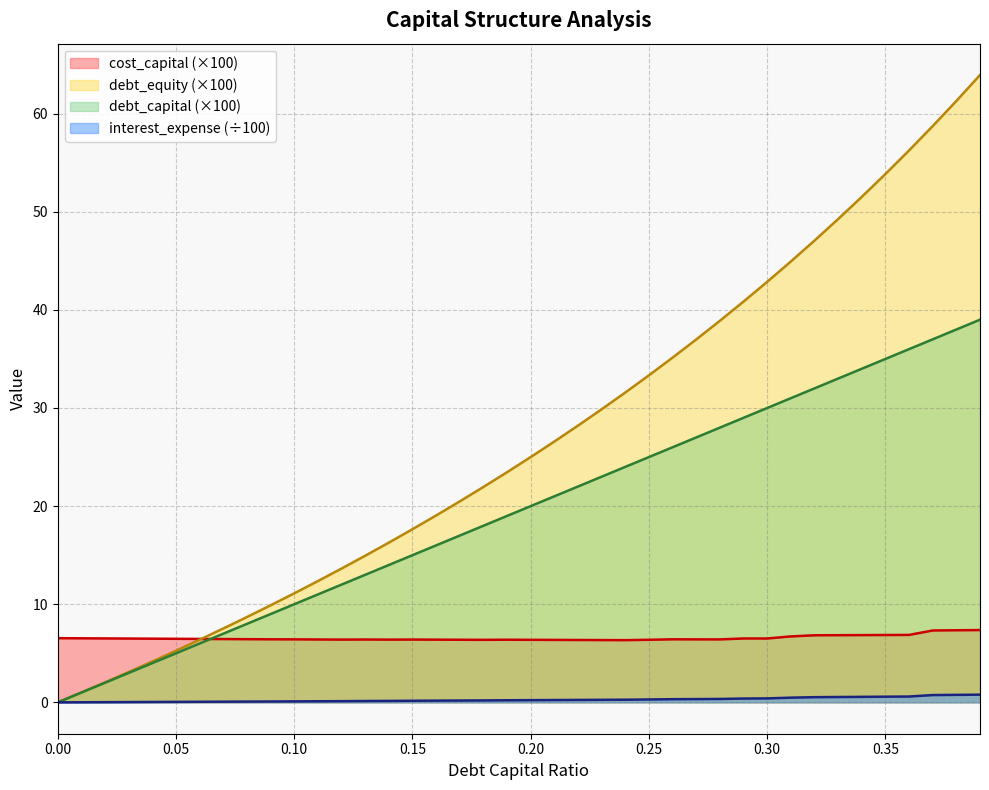

What is the spread (max minus min) of values at 0.09?

9.8